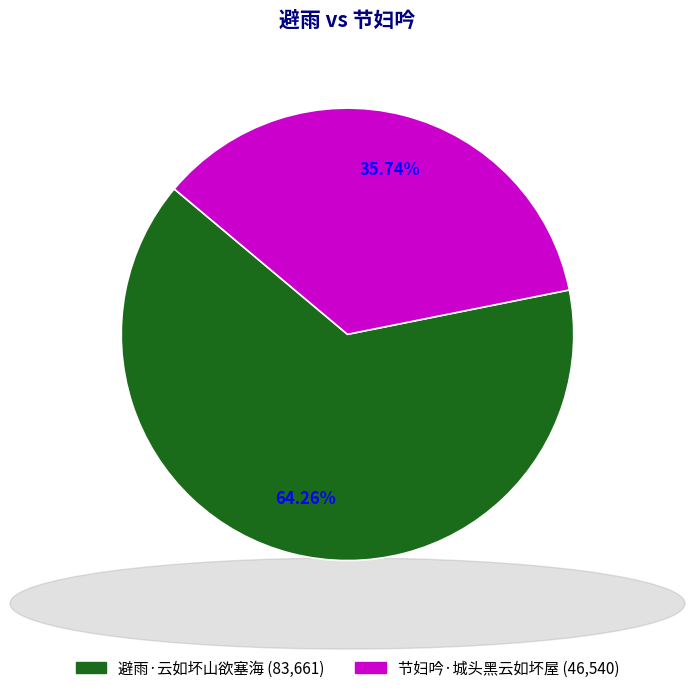

To the nearest percent, what is the average slice percentage?

50%